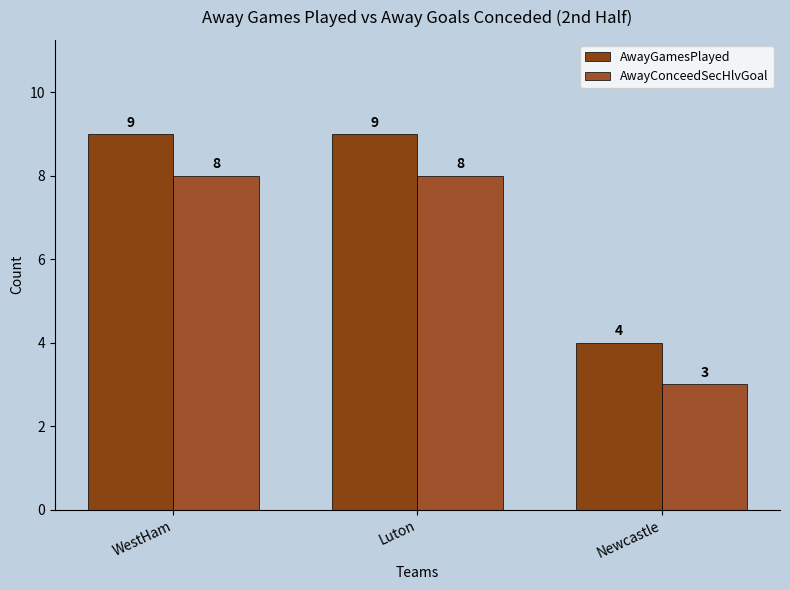

The AwayConceedSecHlvGoal series shows 5 at Luton. True or false?

False